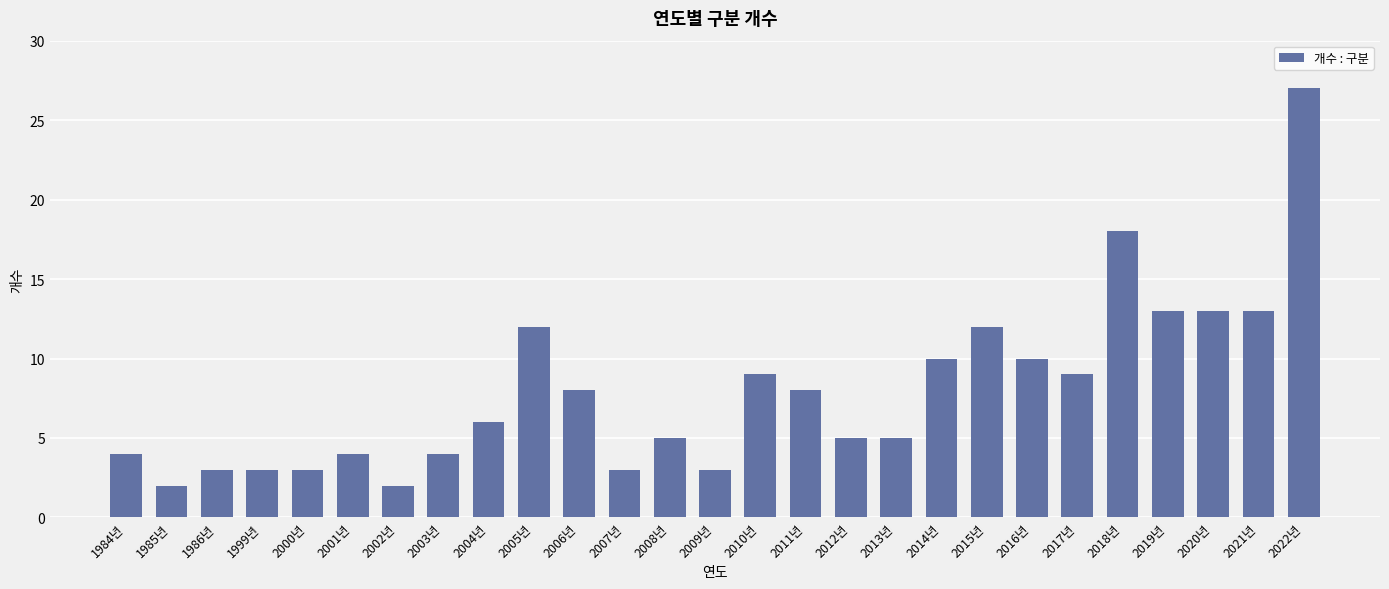

Reading right to left, extract all data points from this chart.

27	13	13	13	18	9	10	12	10	5	5	8	9	3	5	3	8	12	6	4	2	4	3	3	3	2	4